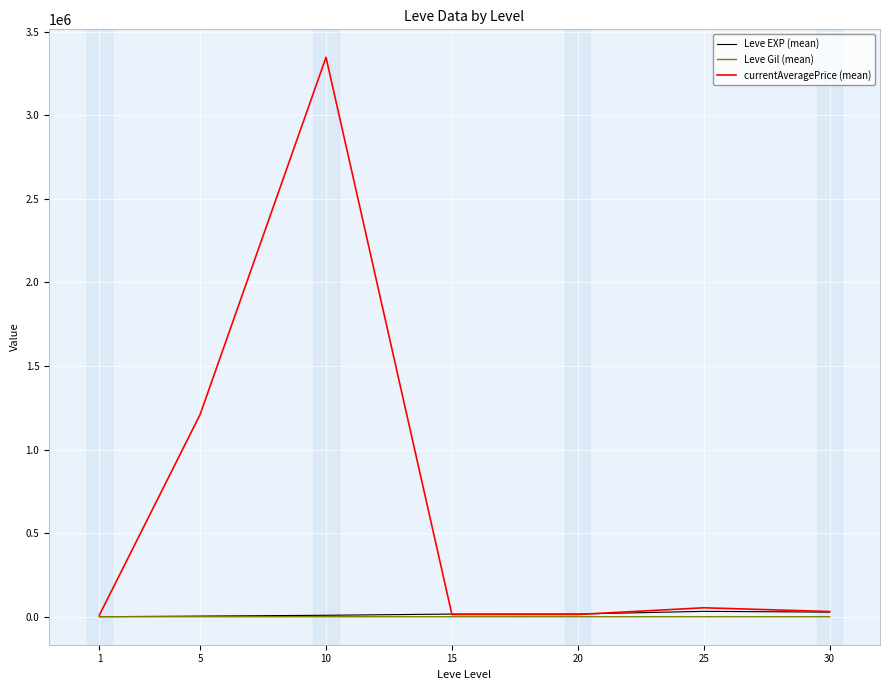

What is the average value of the Leve Gil (mean) series?

249.8